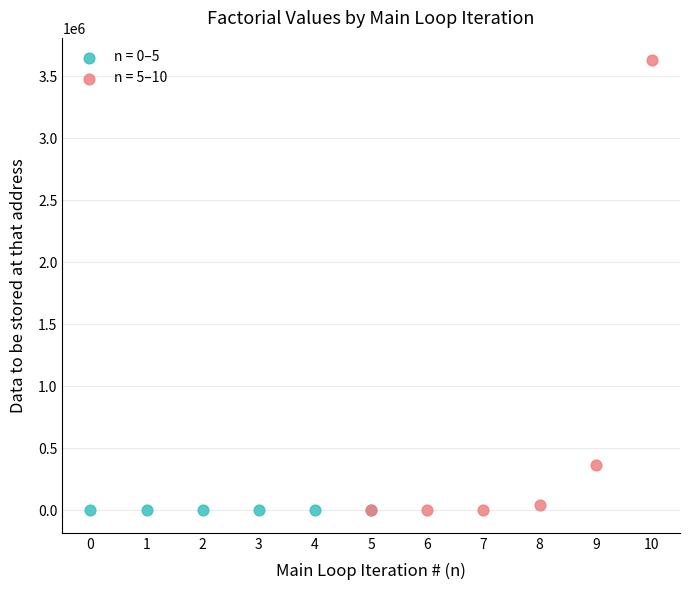

Which series has the widest spread of Y values?

n = 5–10